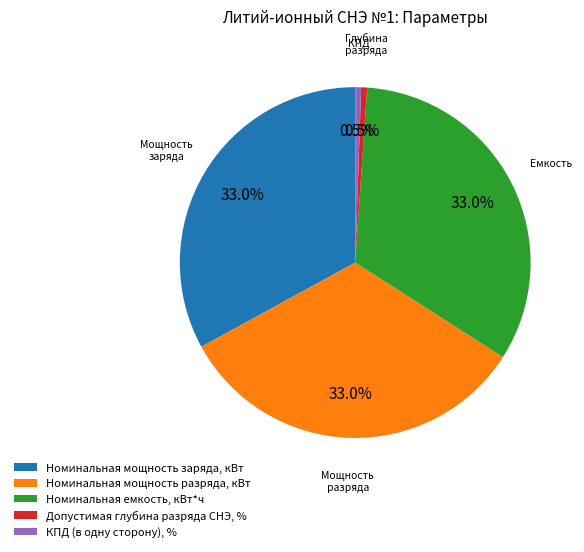

Combined, do Номинальная мощность заряда, кВт and Номинальная мощность разряда, кВт account for over 50%?

Yes